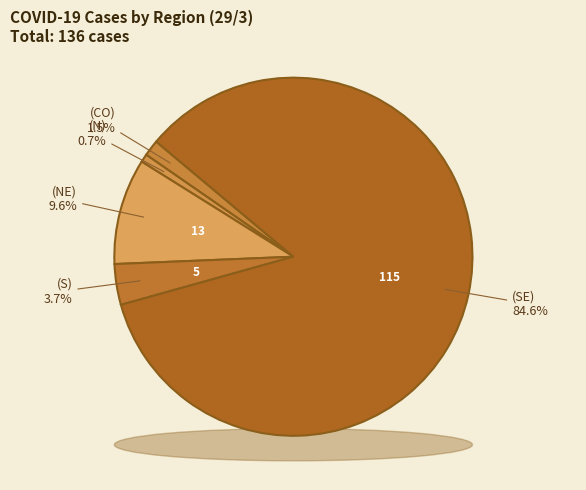

To the nearest percent, what portion does (N) represent?

1%